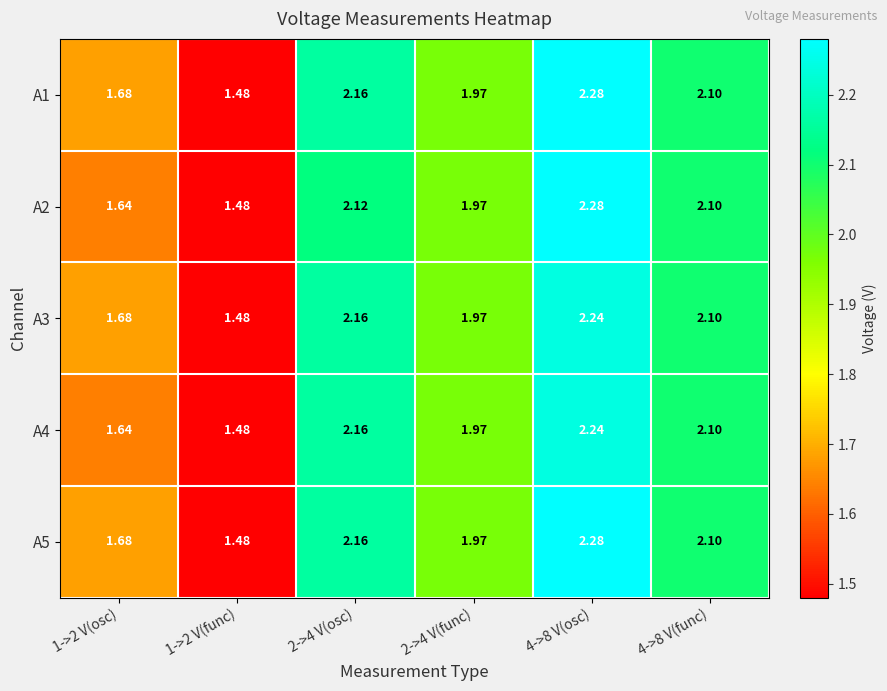

Is the value of A2 at 1->2 V(func) greater than the value of A4 at 2->4 V(func)?

No